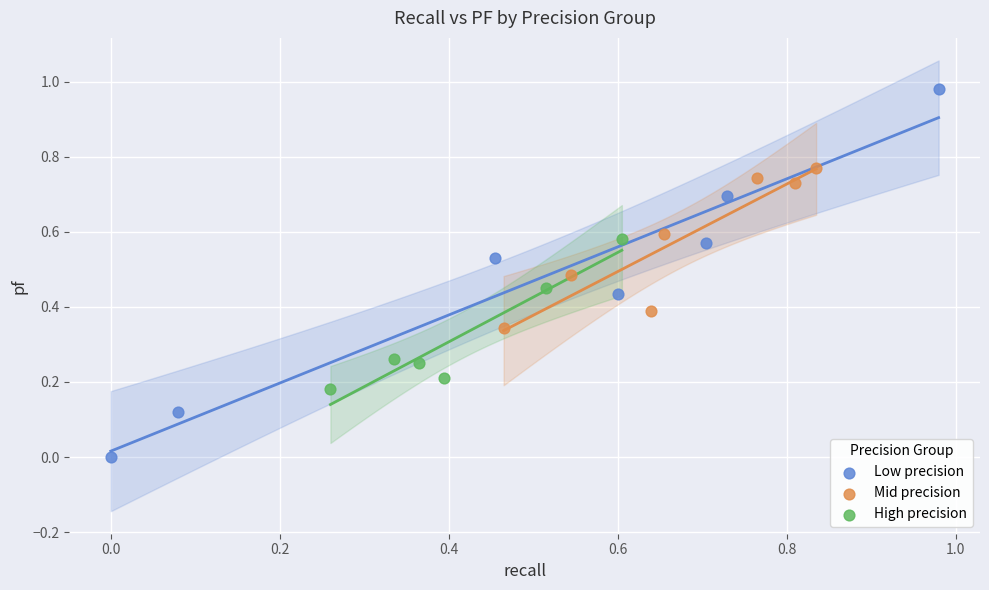

Which series reaches the maximum Y coordinate?

Low precision